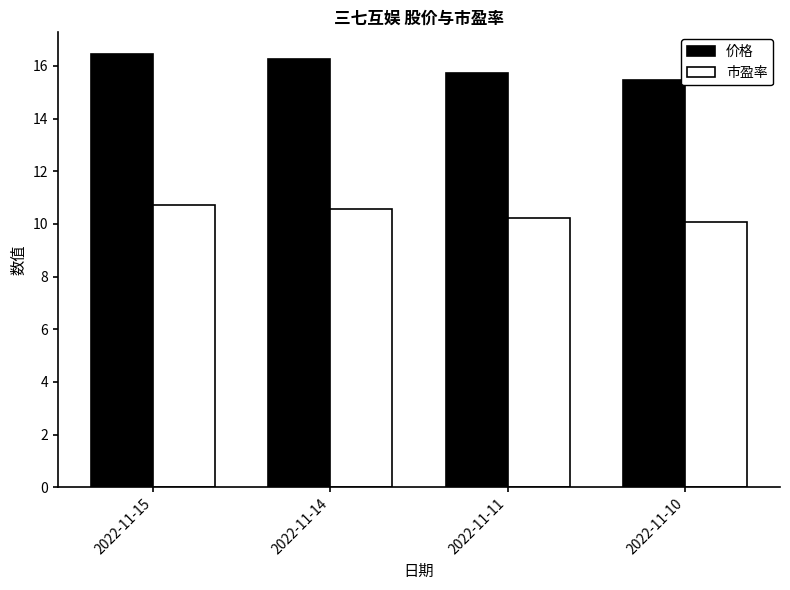

At which label does 市盈率 reach its minimum?

2022-11-10